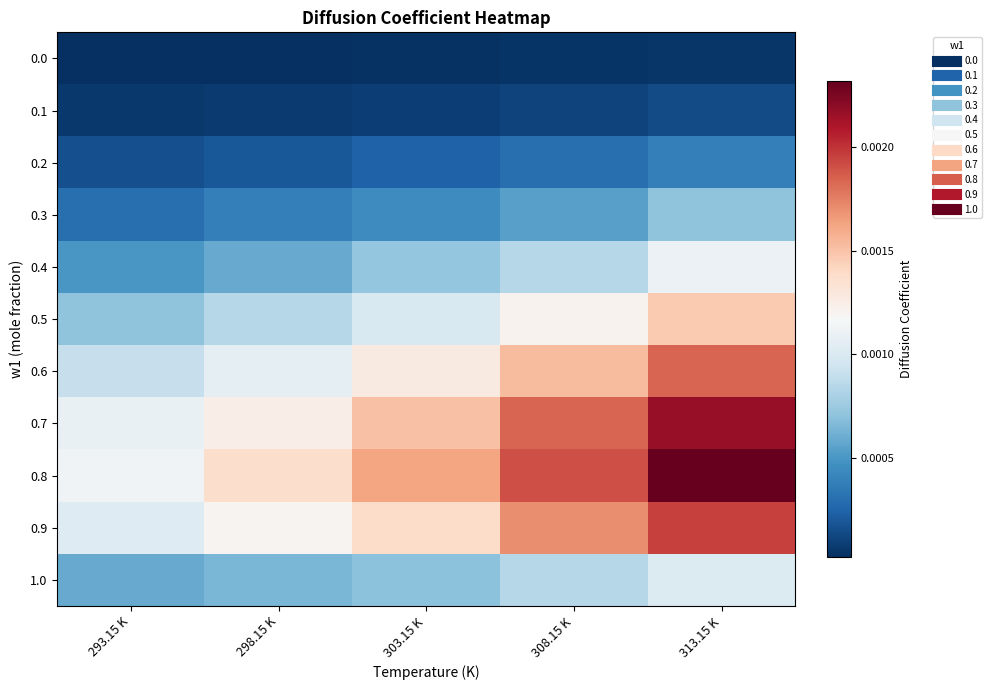

At how many categories does at least one series exceed 0?

5